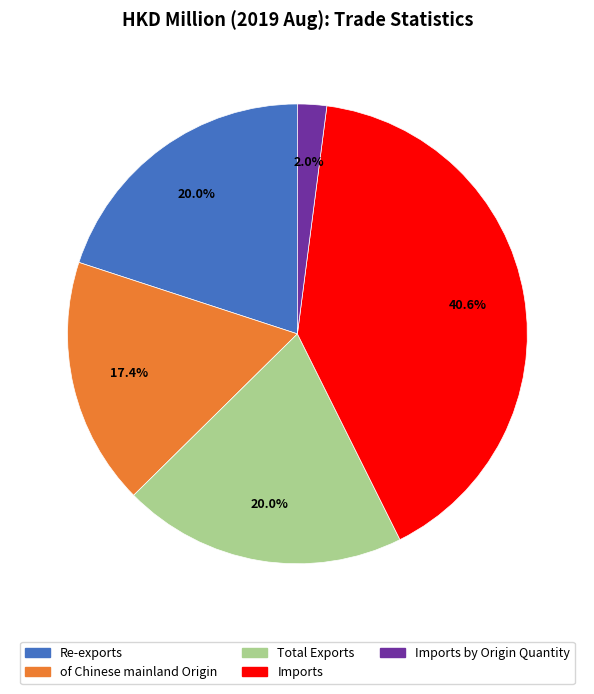

Is there any slice that represents more than half of the pie?

No